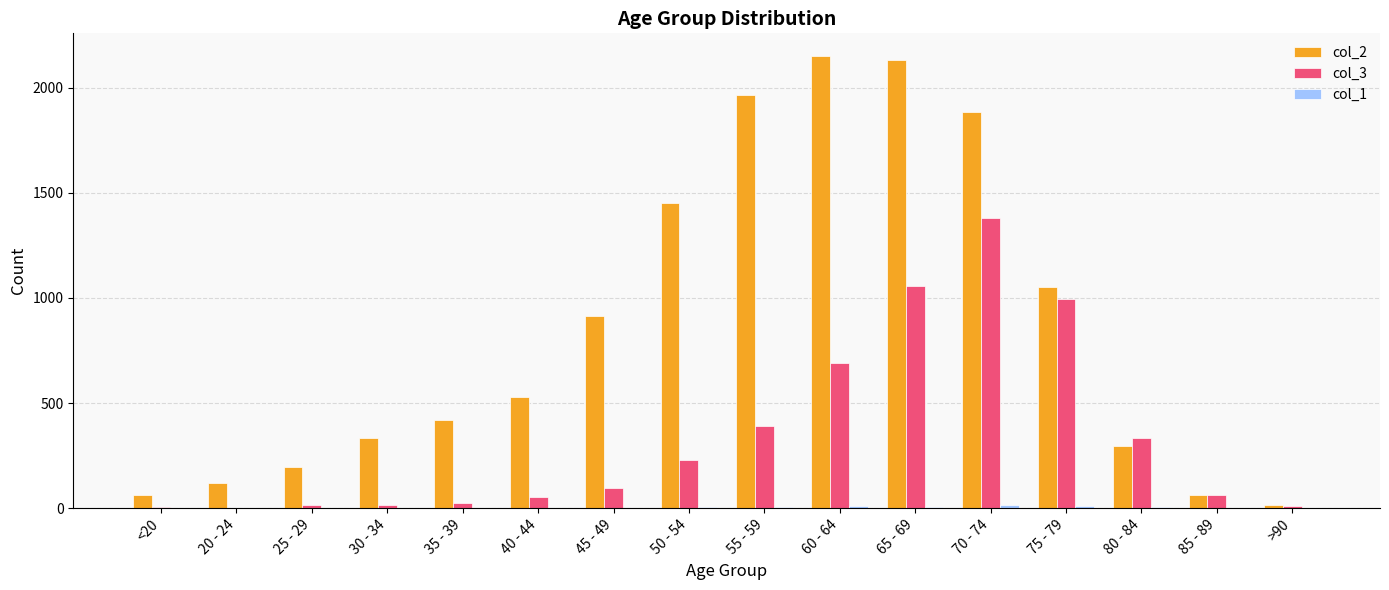

The value of col_3 at 60 - 64 is 689. True or false?

True